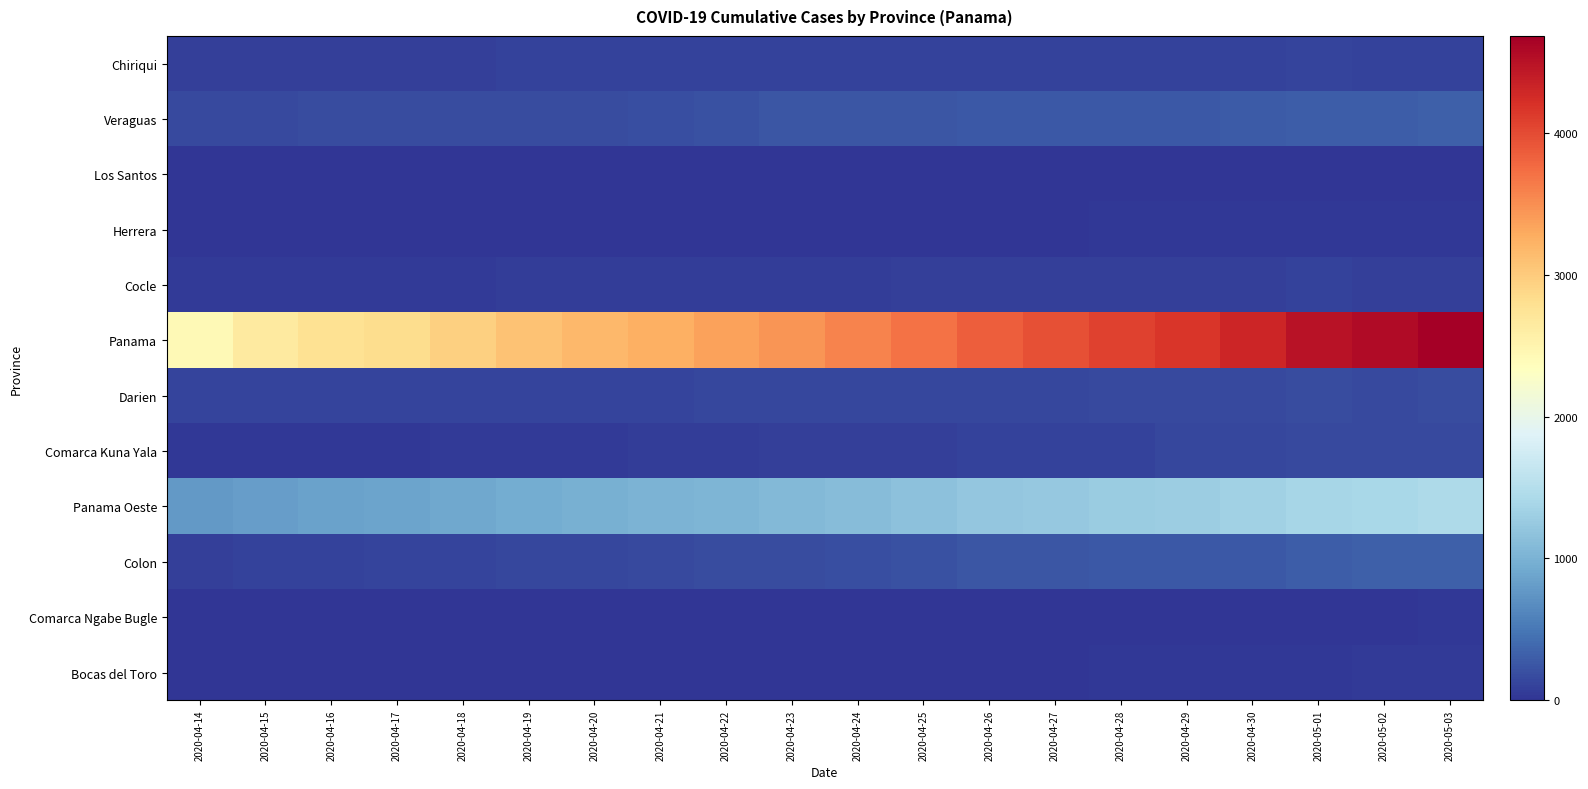

Reading right to left, extract all data points from this chart.

Bocas del Toro: 2020-05-03=38	2020-05-02=39	2020-05-01=25	2020-04-30=21	2020-04-29=19	2020-04-28=19	2020-04-27=18	2020-04-26=12	2020-04-25=12	2020-04-24=12	2020-04-23=12	2020-04-22=16	2020-04-21=14	2020-04-20=13	2020-04-19=11	2020-04-18=8	2020-04-17=6	2020-04-16=6	2020-04-15=6	2020-04-14=5
Comarca Ngabe Bugle: 2020-05-03=22	2020-05-02=14	2020-05-01=14	2020-04-30=12	2020-04-29=12	2020-04-28=13	2020-04-27=9	2020-04-26=9	2020-04-25=9	2020-04-24=5	2020-04-23=5	2020-04-22=3	2020-04-21=3	2020-04-20=2	2020-04-19=2	2020-04-18=2	2020-04-17=2	2020-04-16=2	2020-04-15=2	2020-04-14=2
Colon: 2020-05-03=321	2020-05-02=314	2020-05-01=308	2020-04-30=274	2020-04-29=272	2020-04-28=260	2020-04-27=254	2020-04-26=240	2020-04-25=216	2020-04-24=189	2020-04-23=176	2020-04-22=170	2020-04-21=153	2020-04-20=134	2020-04-19=129	2020-04-18=116	2020-04-17=112	2020-04-16=109	2020-04-15=96	2020-04-14=87
Panama Oeste: 2020-05-03=1433	2020-05-02=1405	2020-05-01=1375	2020-04-30=1325	2020-04-29=1292	2020-04-28=1270	2020-04-27=1233	2020-04-26=1210	2020-04-25=1158	2020-04-24=1109	2020-04-23=1064	2020-04-22=1042	2020-04-21=1008	2020-04-20=978	2020-04-19=936	2020-04-18=903	2020-04-17=867	2020-04-16=860	2020-04-15=814	2020-04-14=780
Comarca Kuna Yala: 2020-05-03=164	2020-05-02=151	2020-05-01=151	2020-04-30=138	2020-04-29=131	2020-04-28=106	2020-04-27=99	2020-04-26=97	2020-04-25=84	2020-04-24=83	2020-04-23=74	2020-04-22=57	2020-04-21=57	2020-04-20=44	2020-04-19=42	2020-04-18=40	2020-04-17=29	2020-04-16=29	2020-04-15=29	2020-04-14=23
Darien: 2020-05-03=168	2020-05-02=162	2020-05-01=167	2020-04-30=149	2020-04-29=147	2020-04-28=147	2020-04-27=145	2020-04-26=143	2020-04-25=141	2020-04-24=138	2020-04-23=134	2020-04-22=131	2020-04-21=127	2020-04-20=120	2020-04-19=116	2020-04-18=116	2020-04-17=116	2020-04-16=115	2020-04-15=115	2020-04-14=111
Panama: 2020-05-03=4687	2020-05-02=4572	2020-05-01=4498	2020-04-30=4307	2020-04-29=4172	2020-04-28=4079	2020-04-27=3967	2020-04-26=3849	2020-04-25=3706	2020-04-24=3571	2020-04-23=3445	2020-04-22=3358	2020-04-21=3254	2020-04-20=3176	2020-04-19=3079	2020-04-18=2951	2020-04-17=2820	2020-04-16=2771	2020-04-15=2649	2020-04-14=2434
Cocle: 2020-05-03=89	2020-05-02=89	2020-05-01=96	2020-04-30=80	2020-04-29=78	2020-04-28=77	2020-04-27=75	2020-04-26=75	2020-04-25=75	2020-04-24=68	2020-04-23=65	2020-04-22=58	2020-04-21=56	2020-04-20=56	2020-04-19=55	2020-04-18=54	2020-04-17=52	2020-04-16=53	2020-04-15=53	2020-04-14=53
Herrera: 2020-05-03=22	2020-05-02=21	2020-05-01=21	2020-04-30=20	2020-04-29=20	2020-04-28=20	2020-04-27=18	2020-04-26=17	2020-04-25=16	2020-04-24=15	2020-04-23=16	2020-04-22=16	2020-04-21=16	2020-04-20=16	2020-04-19=15	2020-04-18=15	2020-04-17=14	2020-04-16=13	2020-04-15=13	2020-04-14=12
Los Santos: 2020-05-03=16	2020-05-02=16	2020-05-01=16	2020-04-30=14	2020-04-29=14	2020-04-28=14	2020-04-27=14	2020-04-26=9	2020-04-25=9	2020-04-24=9	2020-04-23=8	2020-04-22=9	2020-04-21=8	2020-04-20=7	2020-04-19=7	2020-04-18=7	2020-04-17=6	2020-04-16=6	2020-04-15=5	2020-04-14=3
Veraguas: 2020-05-03=322	2020-05-02=310	2020-05-01=307	2020-04-30=277	2020-04-29=272	2020-04-28=271	2020-04-27=262	2020-04-26=258	2020-04-25=252	2020-04-24=240	2020-04-23=240	2020-04-22=208	2020-04-21=200	2020-04-20=180	2020-04-19=171	2020-04-18=169	2020-04-17=166	2020-04-16=166	2020-04-15=156	2020-04-14=156
Chiriqui: 2020-05-03=105	2020-05-02=104	2020-05-01=112	2020-04-30=103	2020-04-29=103	2020-04-28=102	2020-04-27=102	2020-04-26=102	2020-04-25=101	2020-04-24=99	2020-04-23=99	2020-04-22=98	2020-04-21=96	2020-04-20=95	2020-04-19=94	2020-04-18=86	2020-04-17=83	2020-04-16=80	2020-04-15=78	2020-04-14=79